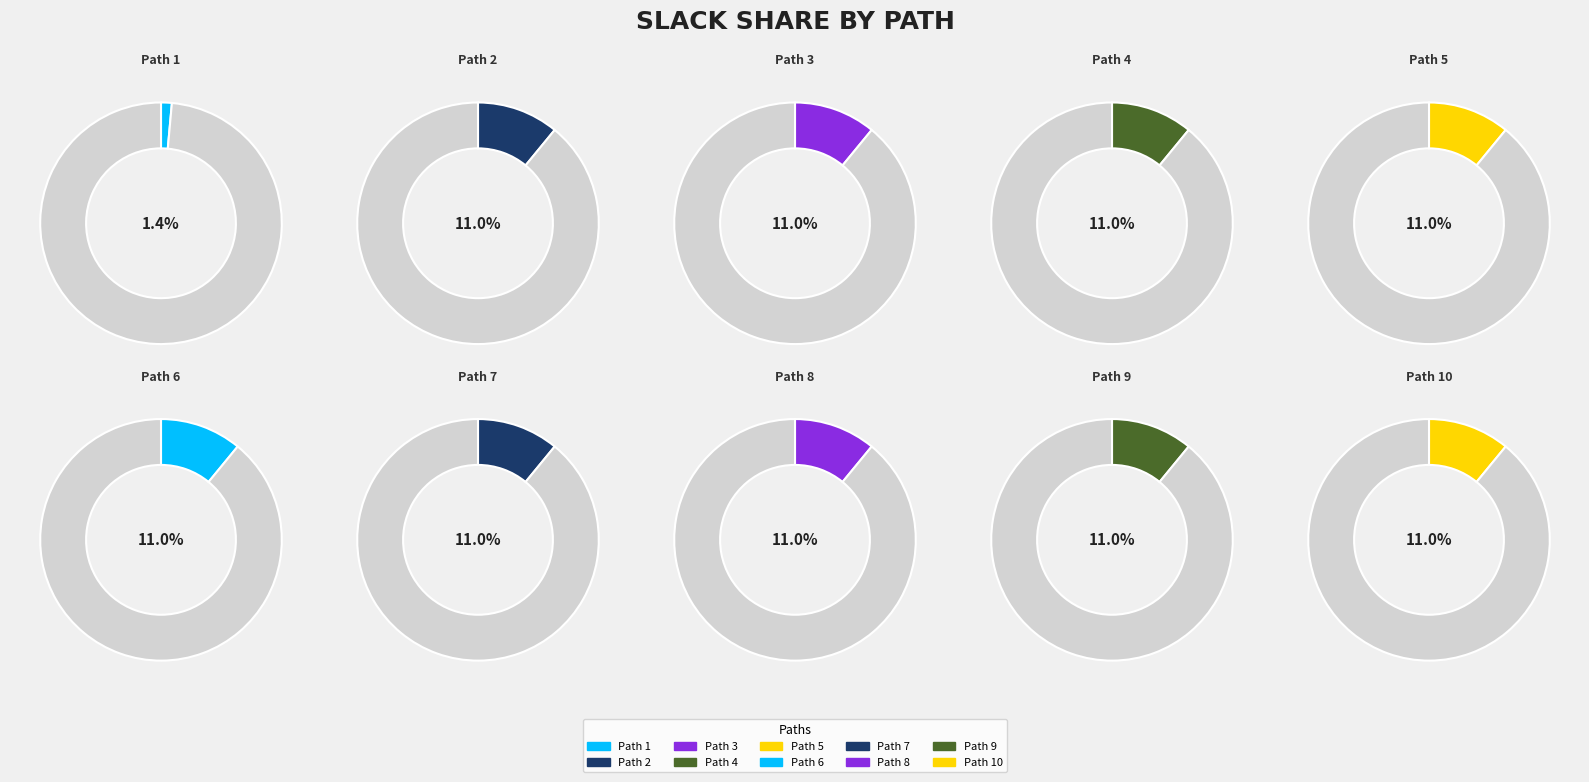

What percentage is the Path 1 slice, to the nearest percent?

1%